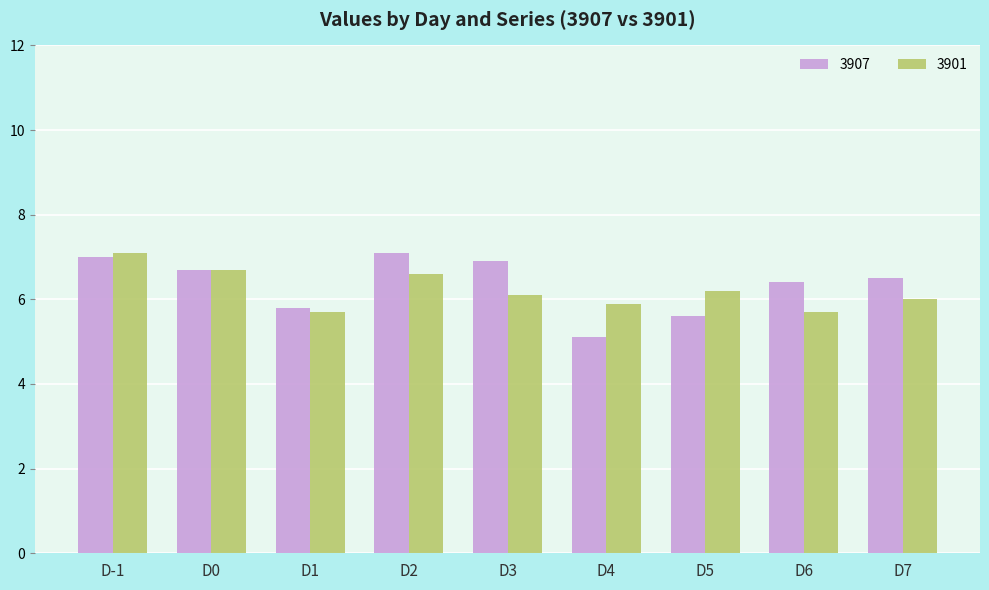

What is the maximum value for 3907?

7.1